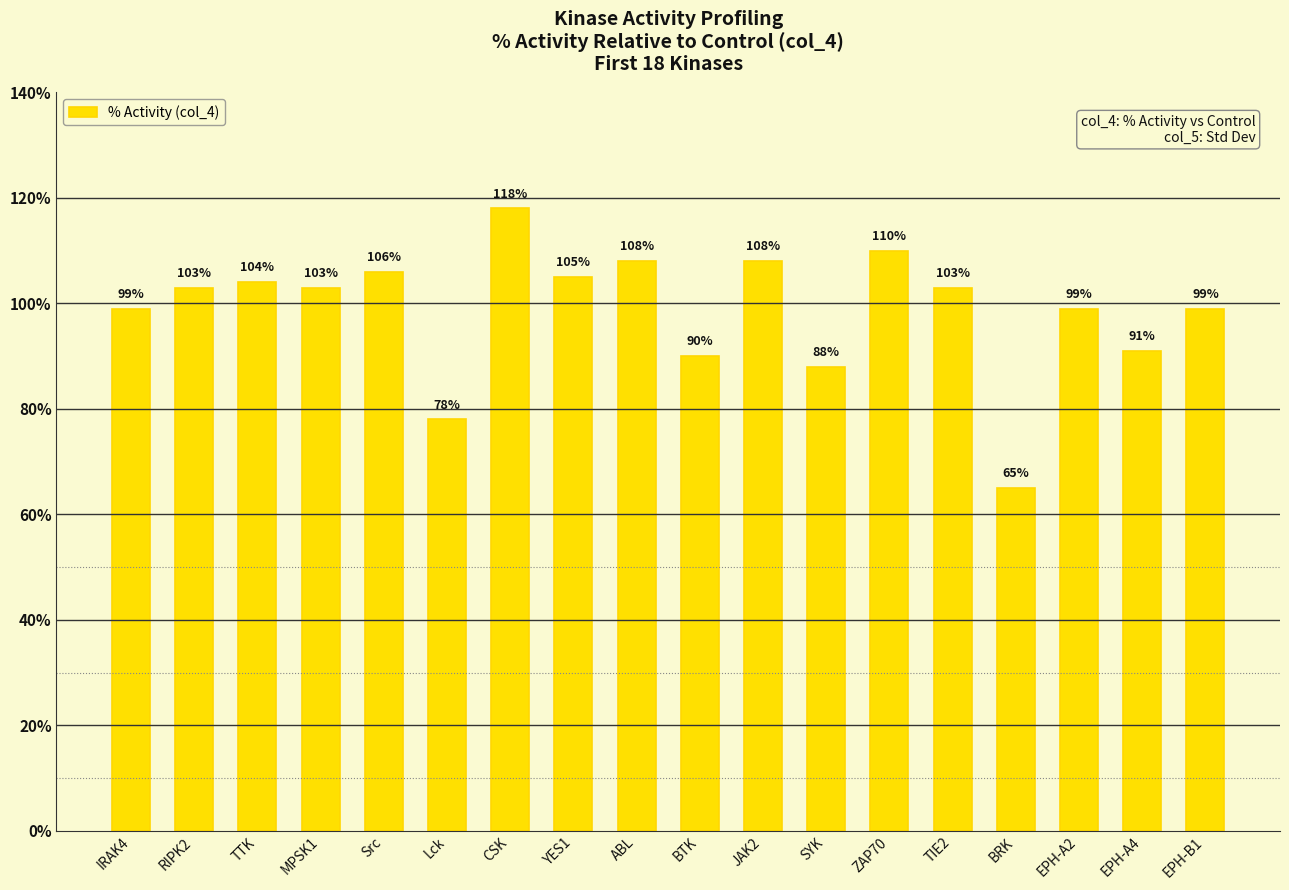

What is the approximate value at BTK, to the nearest 5?

90